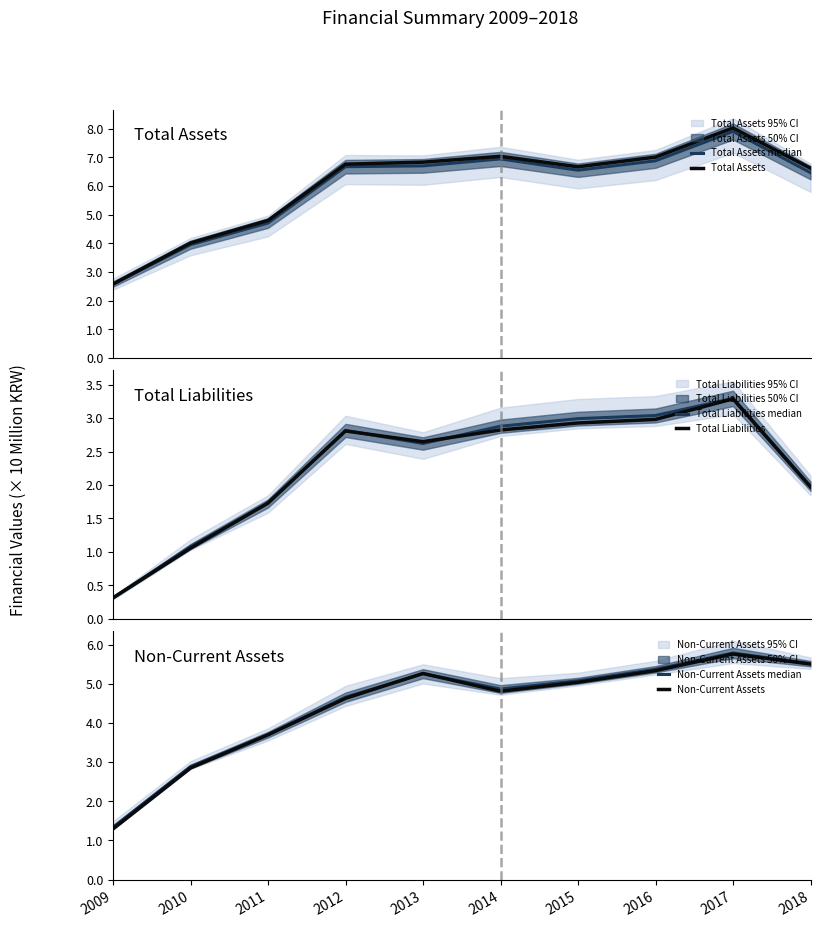

What is the total value across all series at 2015?

29.2